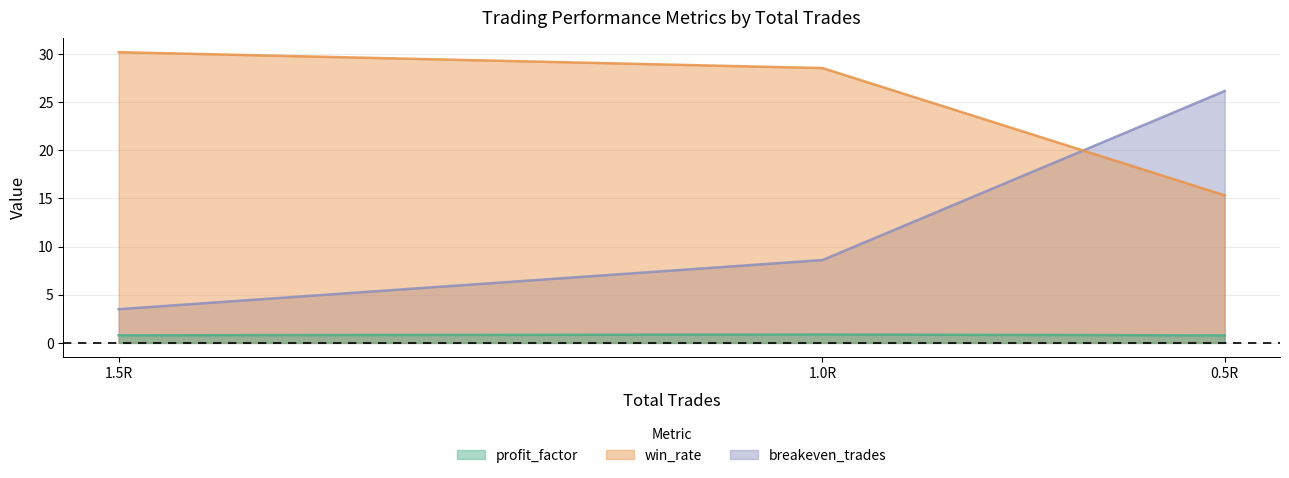

The profit_factor series shows 0.2 at 1.5R. True or false?

False